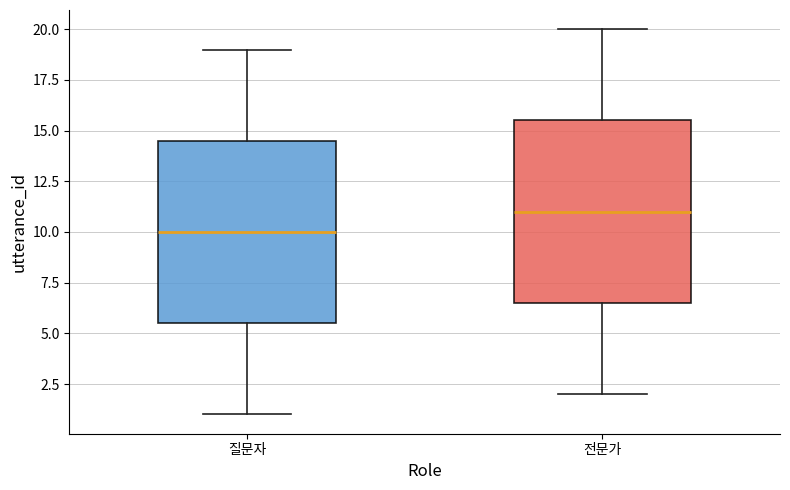

Where does the median line of the box for 질문자 sit on the y-axis? The values are not printed on the chart, so give them approximately, as read against the axis.

10.0